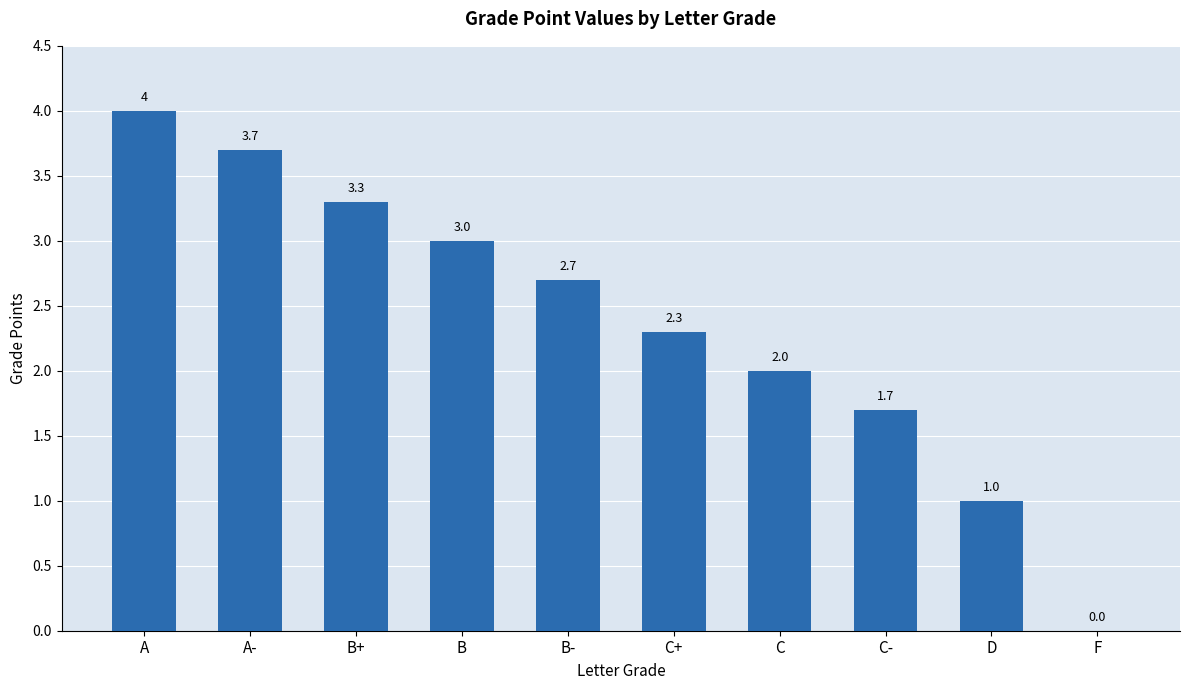

Which has a higher value, B+ or D?

B+